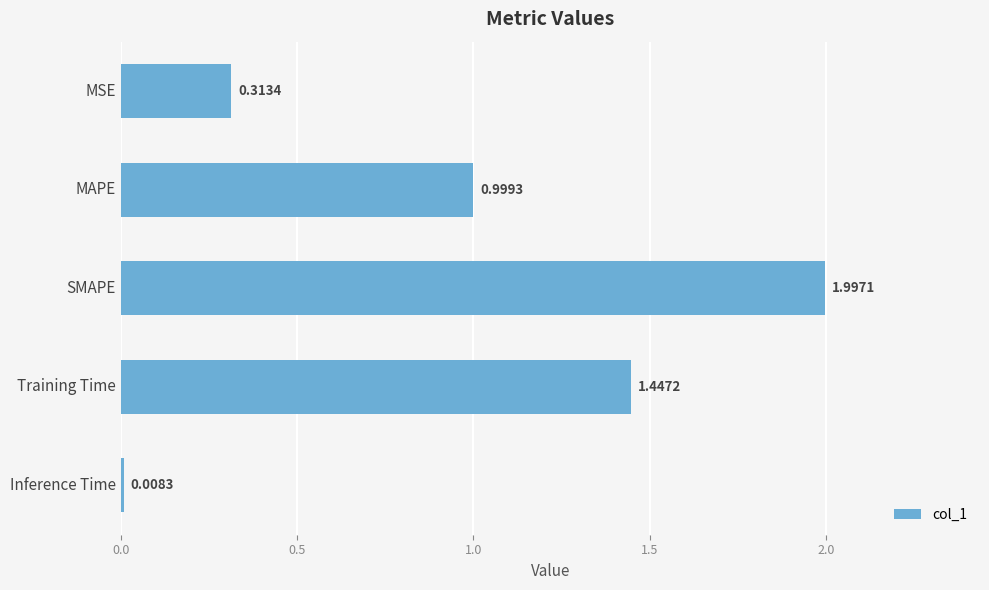

What is the average value?

1.0